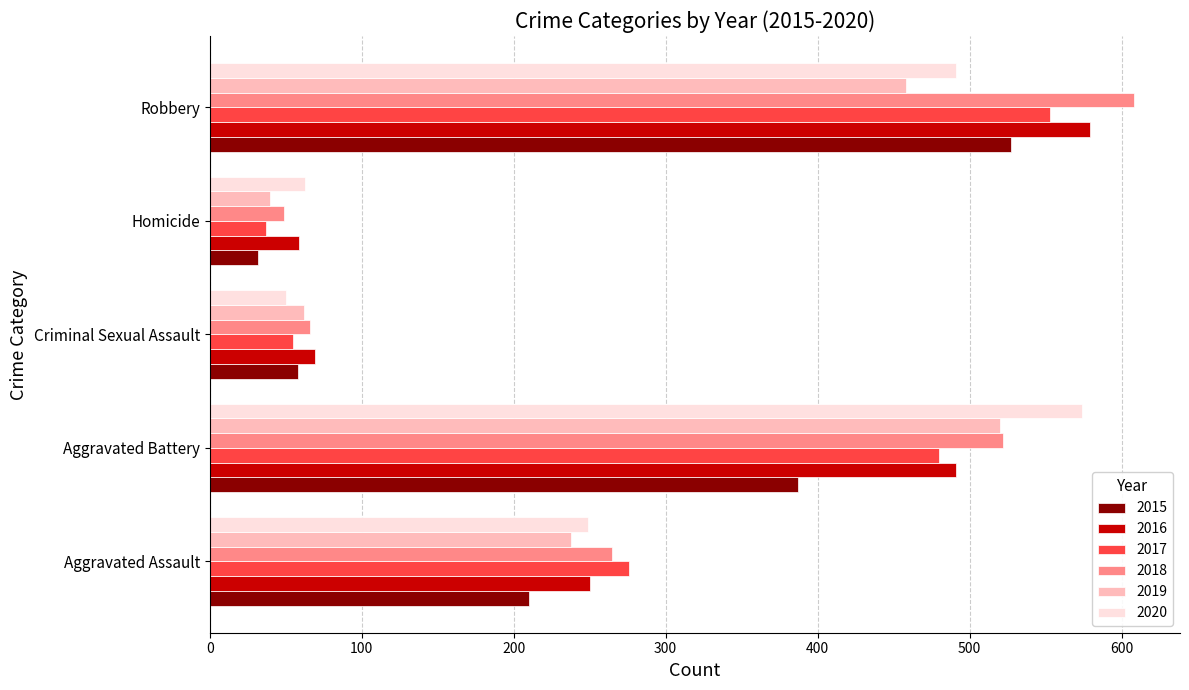

What is the greatest value displayed?

608